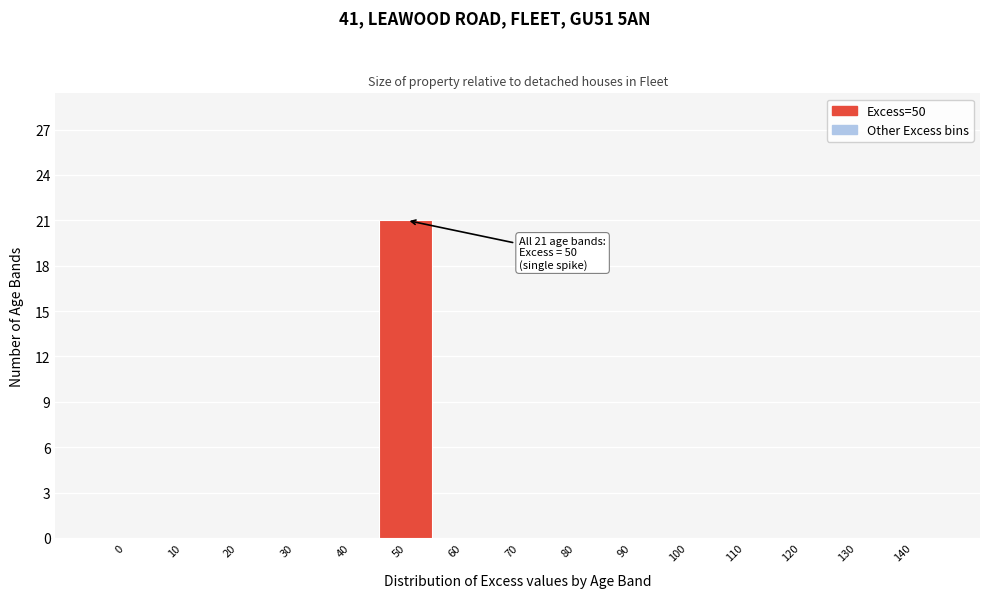

Reading left to right, list all the values displayed in this chart.

0=0	10=0	20=0	30=0	40=0	50=21	60=0	70=0	80=0	90=0	100=0	110=0	120=0	130=0	140=0